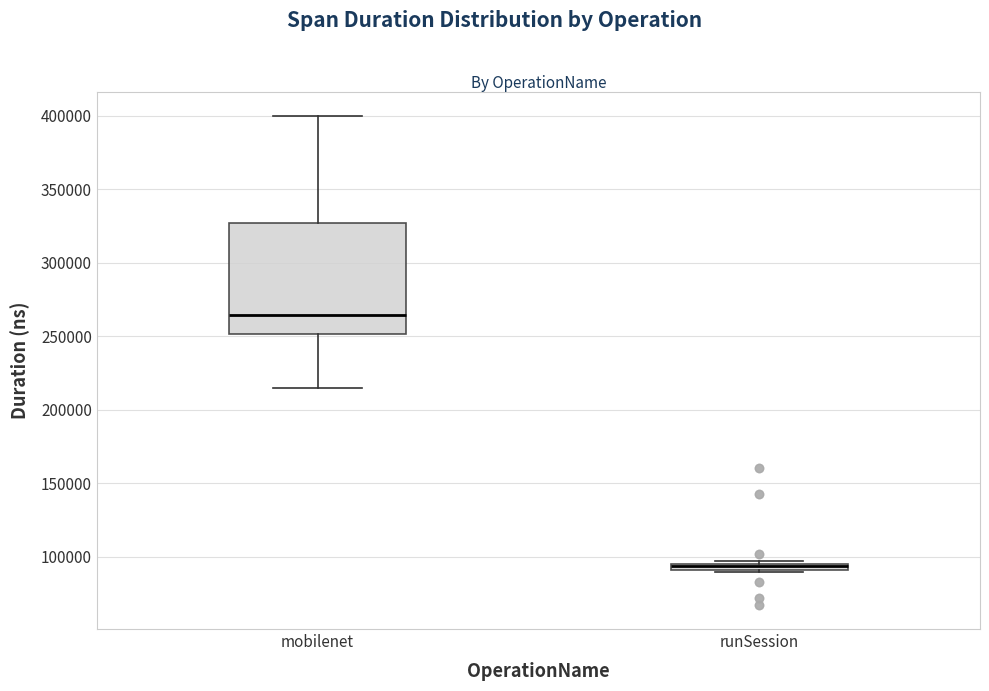

Where is the upper edge of the box for mobilenet on the y-axis? The values are not printed on the chart, so give them approximately, as read against the axis.

325000